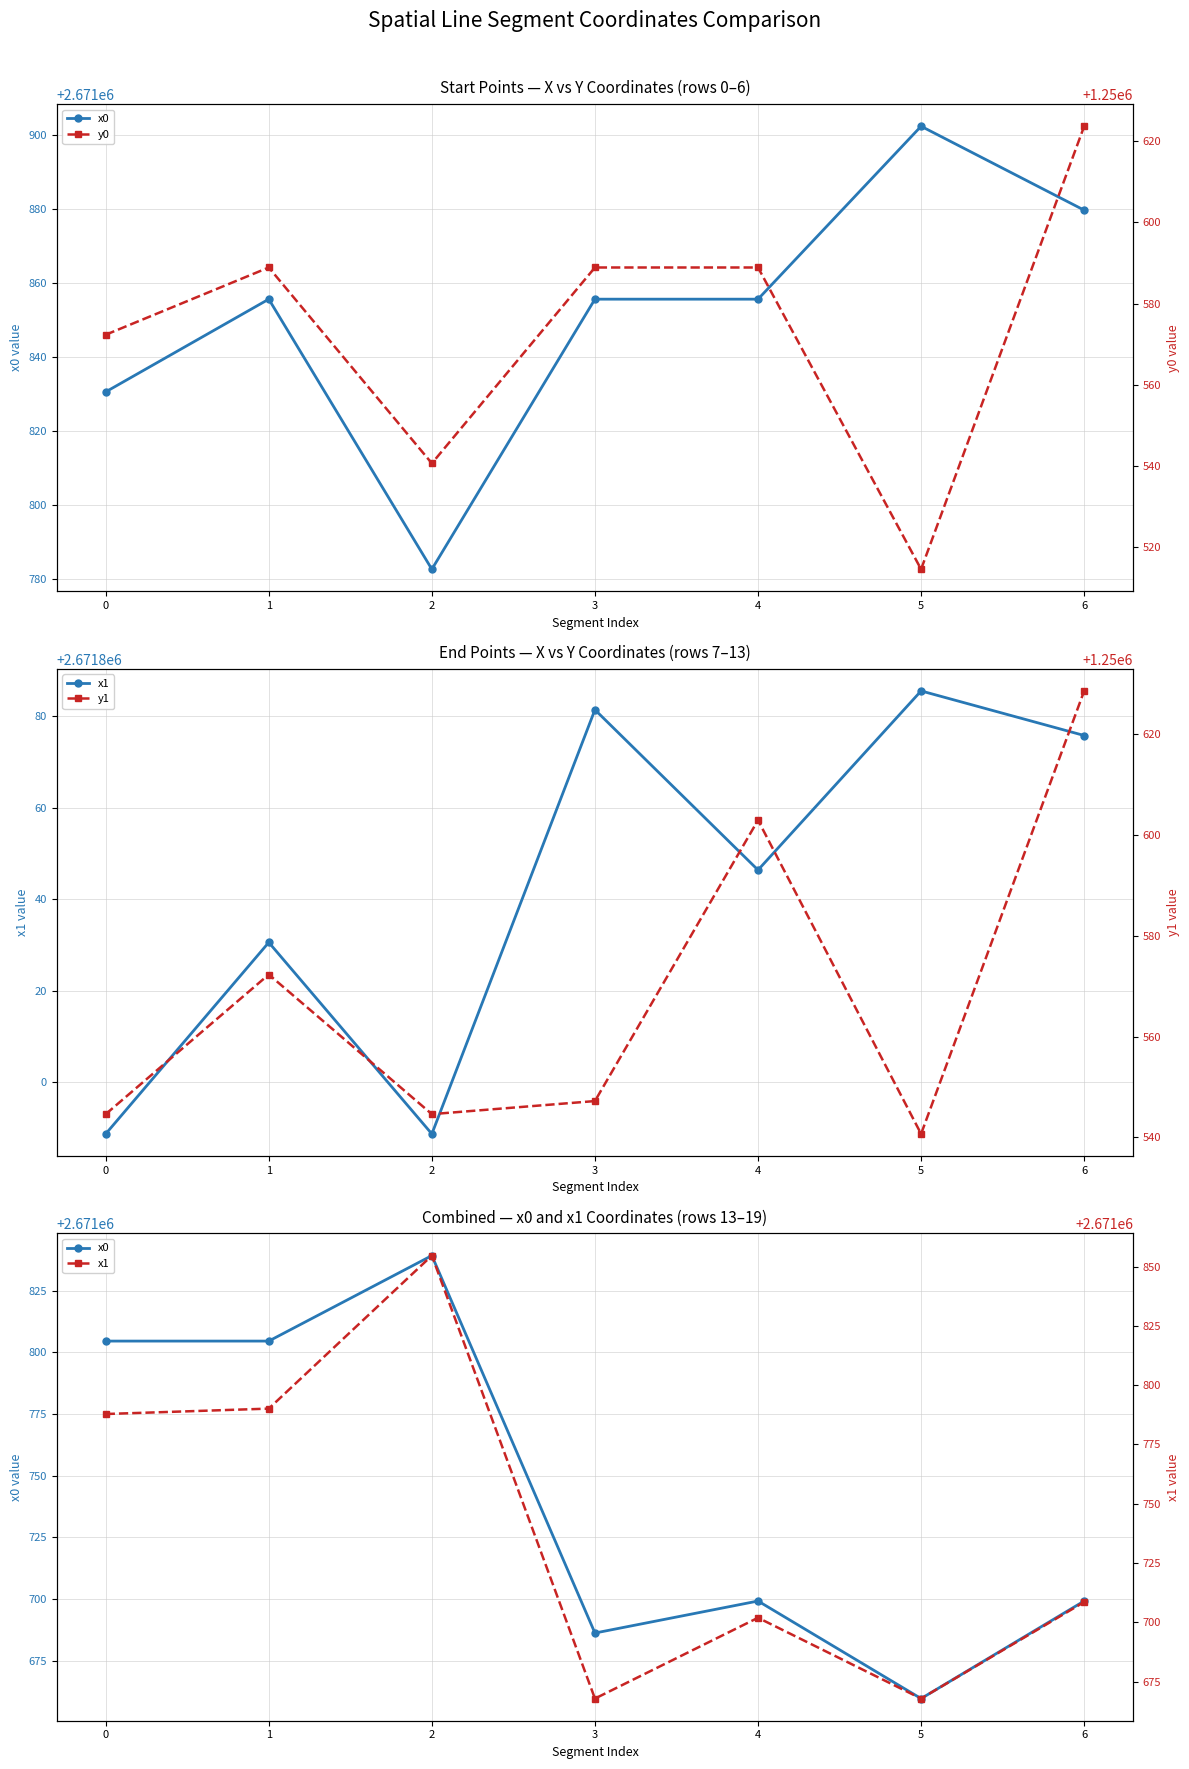

Read the x1 value at 4.

2671701.9